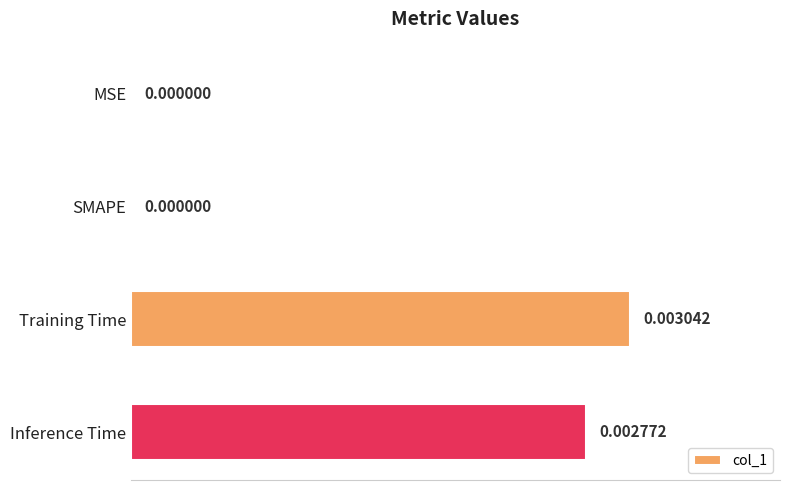

Between Inference Time and MSE, which is larger?

Inference Time